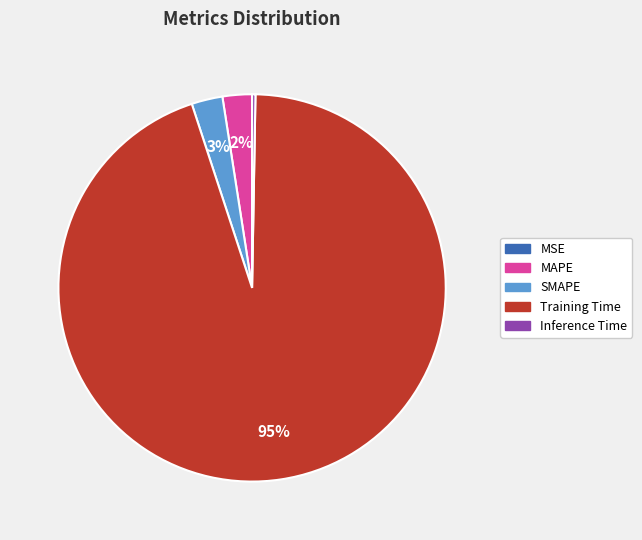

Between Inference Time and Training Time, which is larger?

Training Time